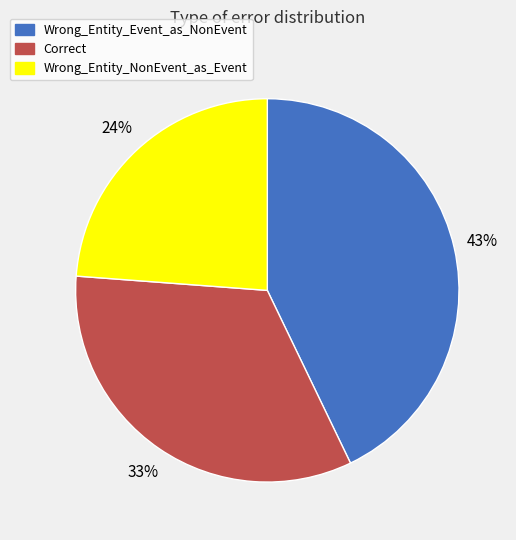

What percentage is the Wrong_Entity_Event_as_NonEvent slice, to the nearest percent?

43%